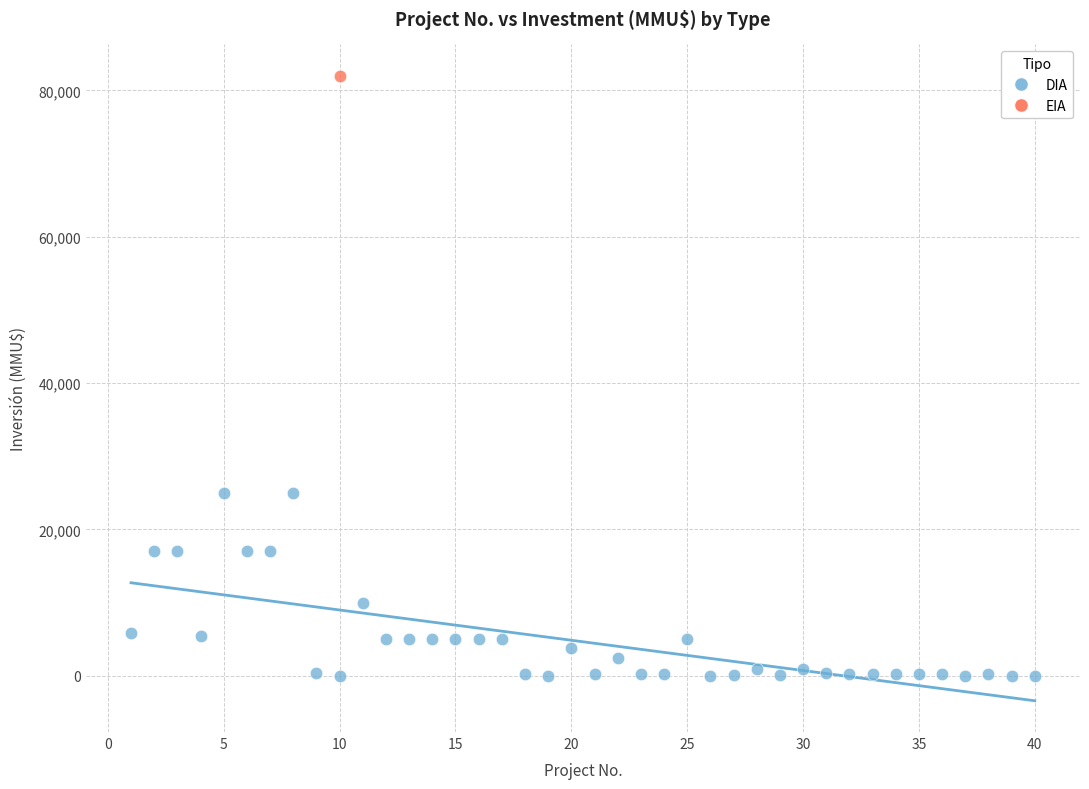

What are all the series names shown in the legend?

DIA, EIA